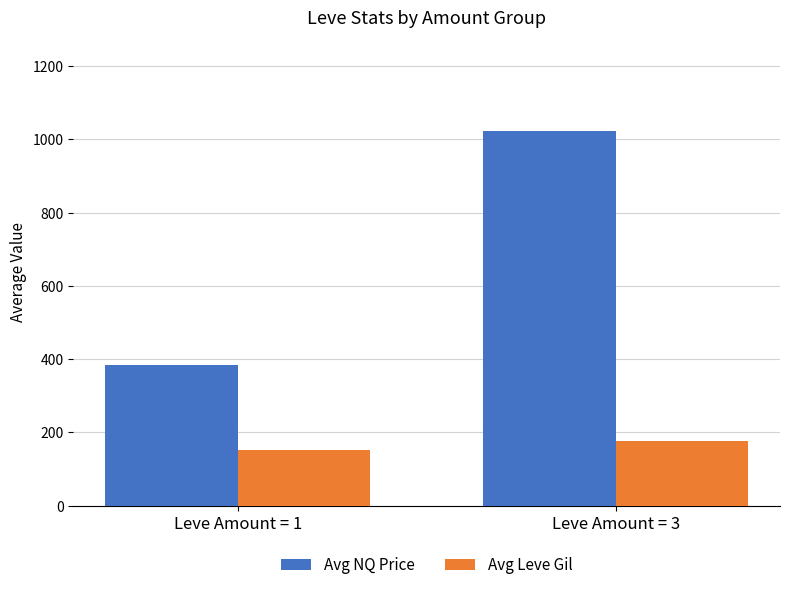

True or false: Avg NQ Price has a value of 440.1 at Leve Amount = 3.

False